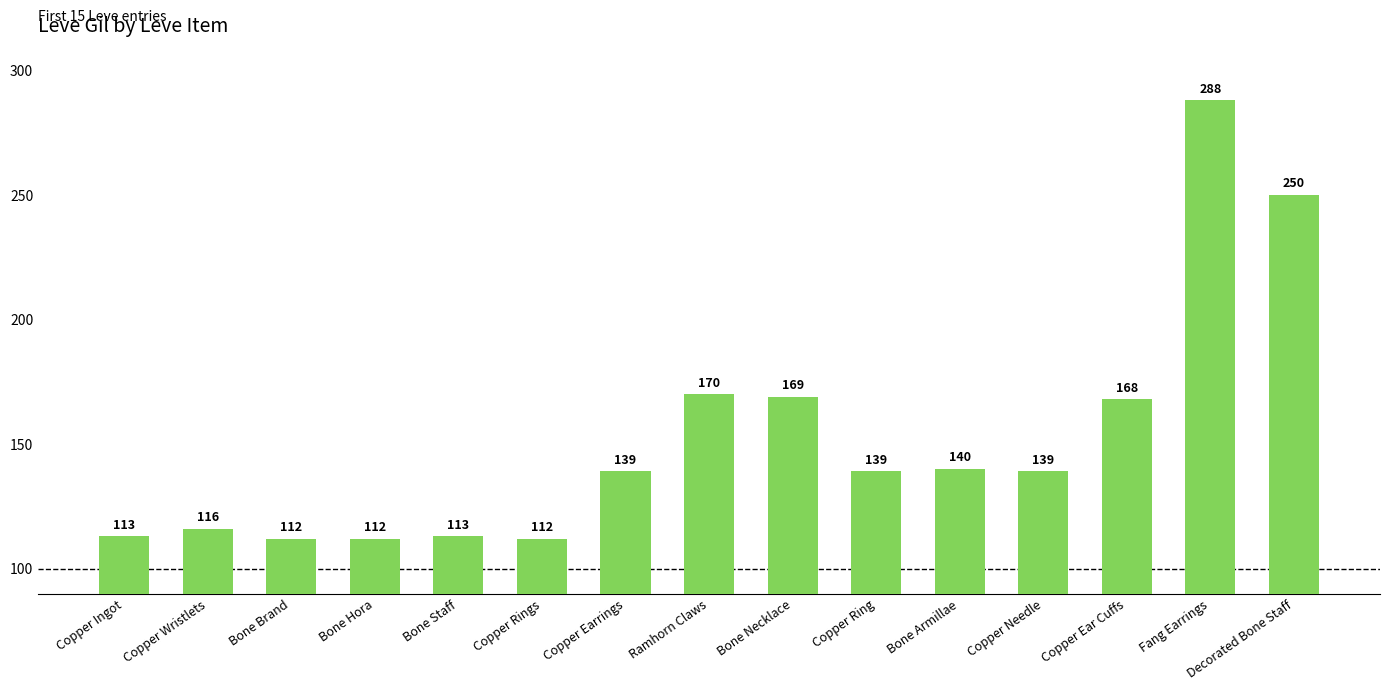

What value does the data have at Copper Ingot, to the nearest 50?

100